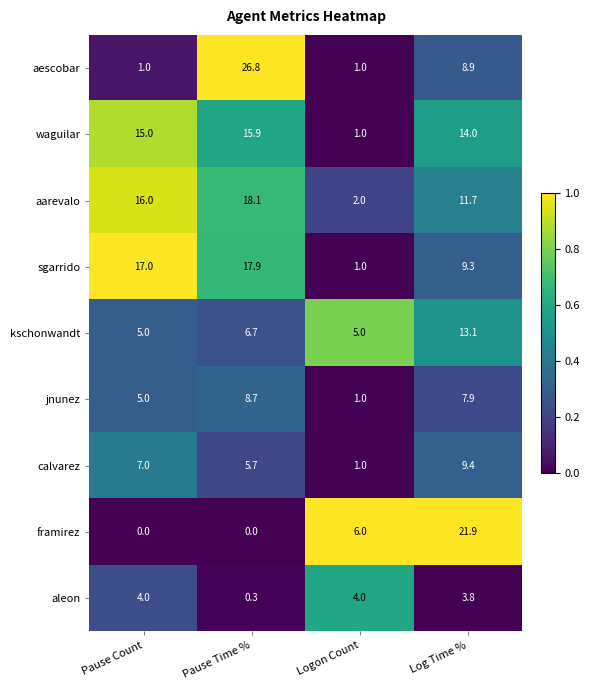

True or false: aescobar has a value of 1.0 at Logon Count.

True